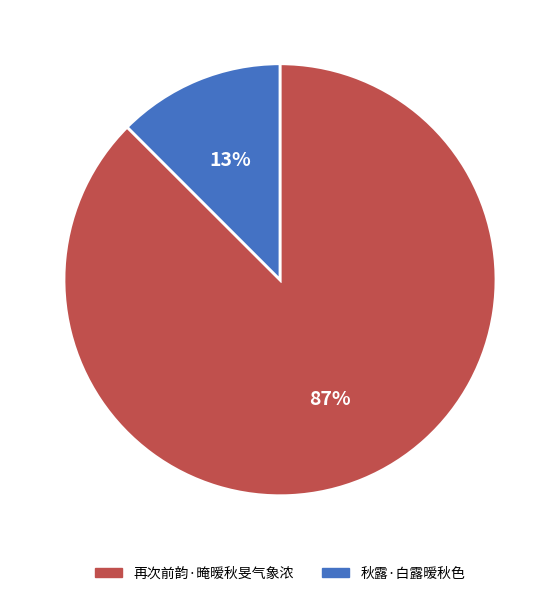

How many segments does this pie chart have?

2